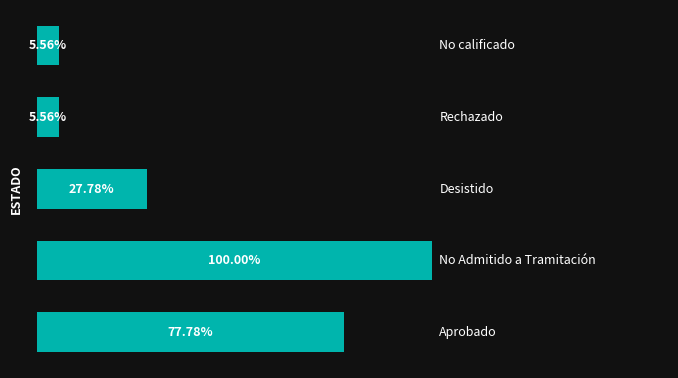

Are the bars horizontal?

Yes